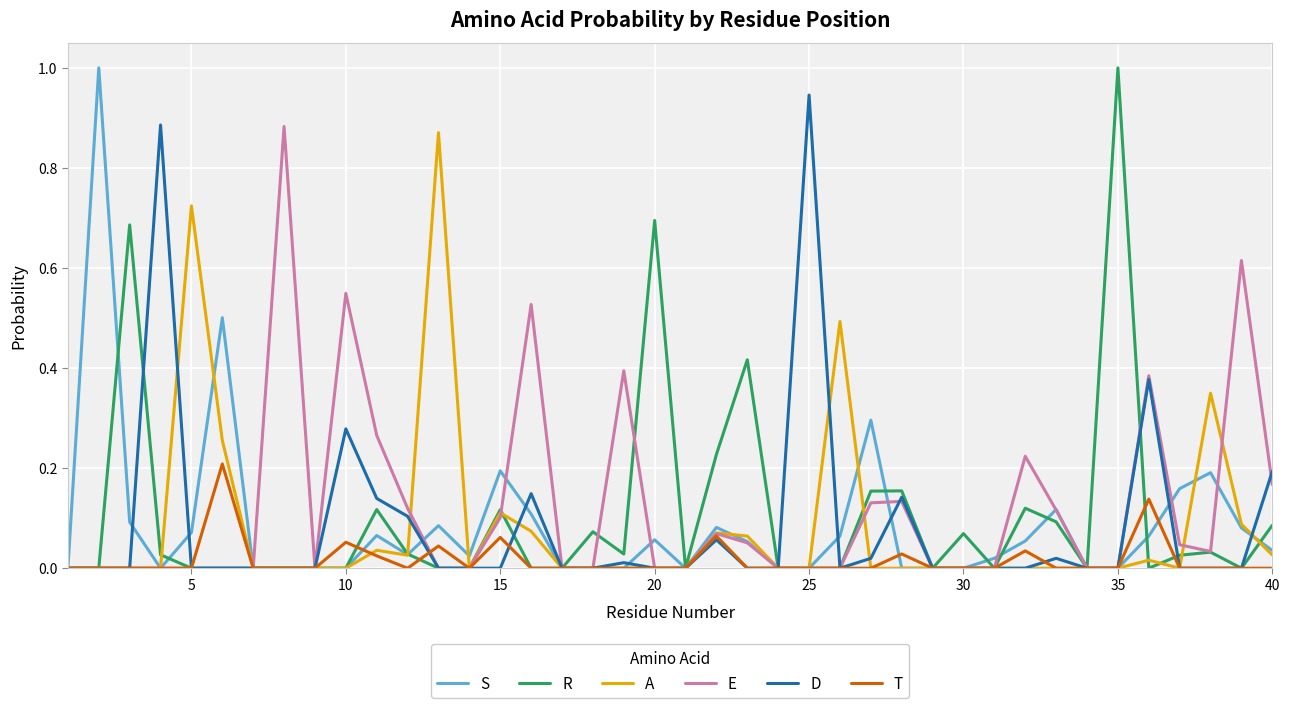

What is the greatest value displayed?

1.0